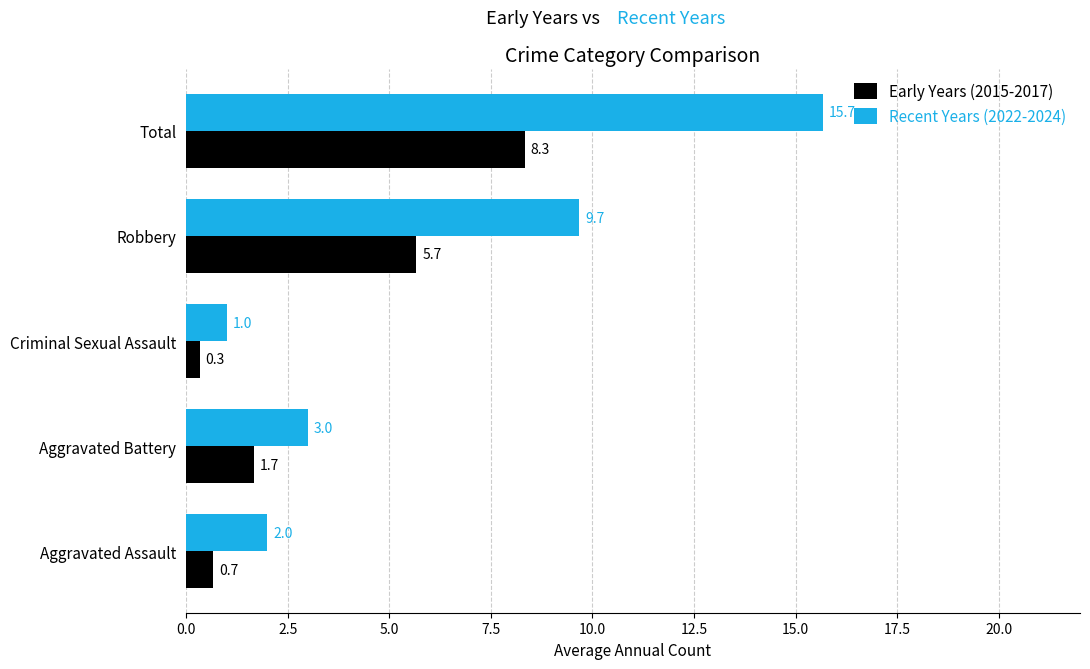

Which series has the largest total across all categories?

Recent Years (2022-2024)